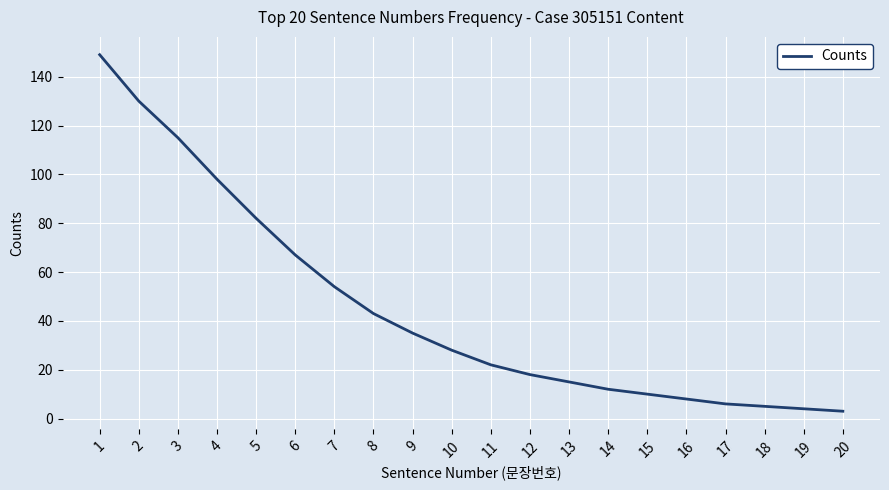

What is the average value?

45